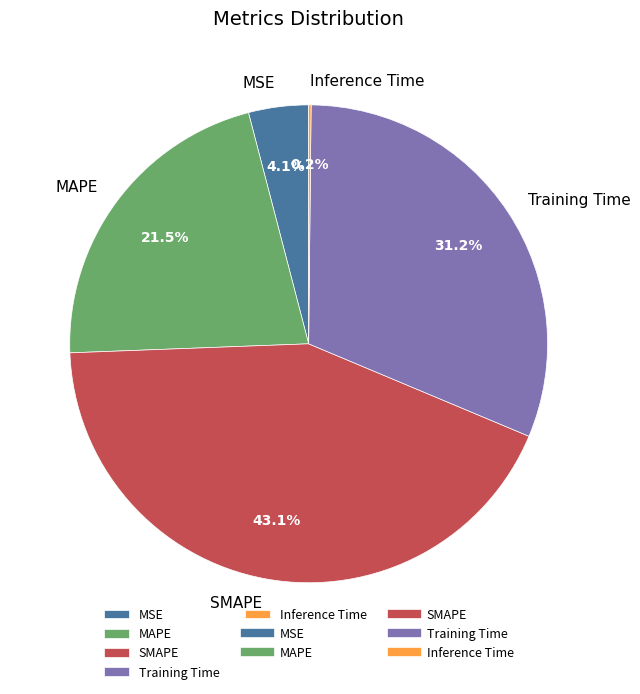

Does MSE represent more than half of the total?

No